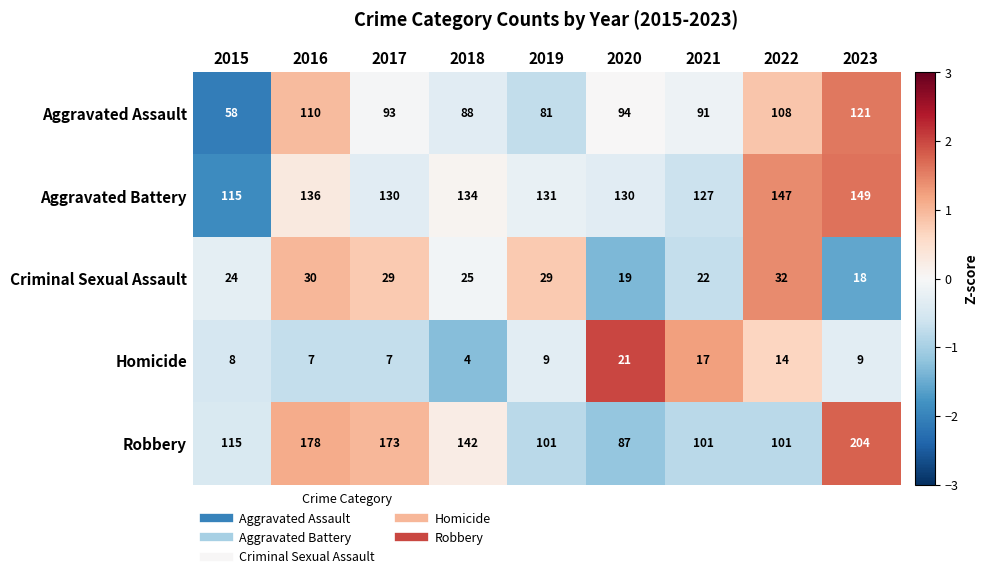

Which series changed the most between 2017 and 2023?

Robbery